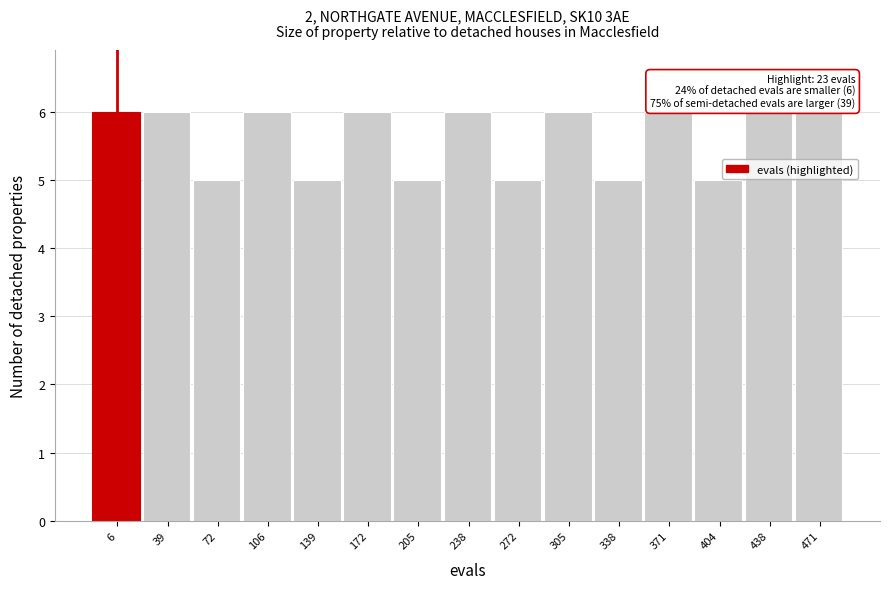

Reading left to right, extract all data points from this chart.

6	6	5	6	5	6	5	6	5	6	5	6	5	6	6